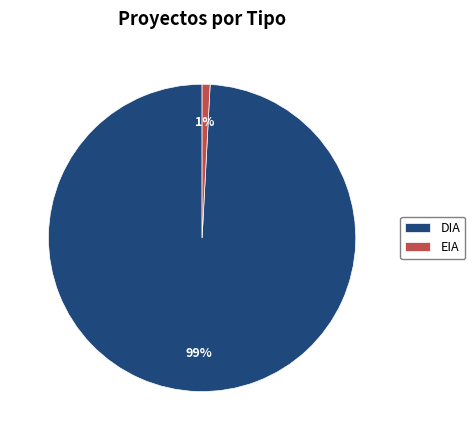

Between DIA and EIA, which is larger?

DIA